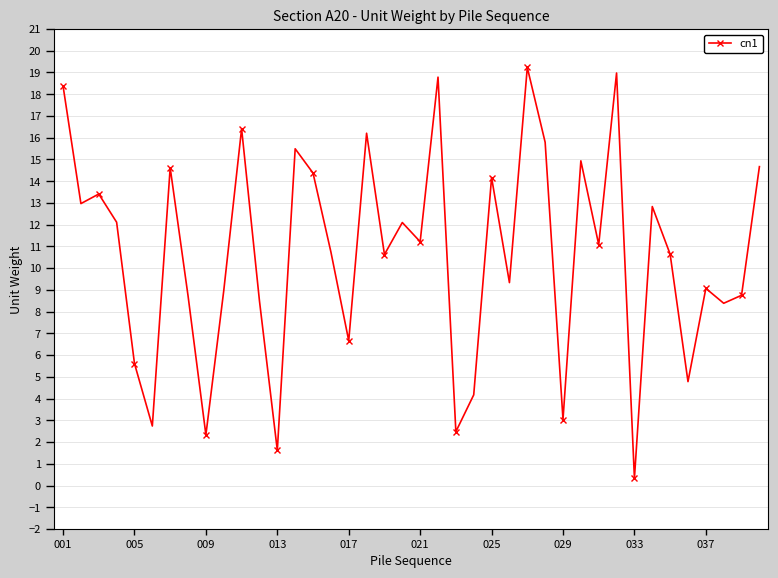

What is the value of the 38th point from the left?

8.4